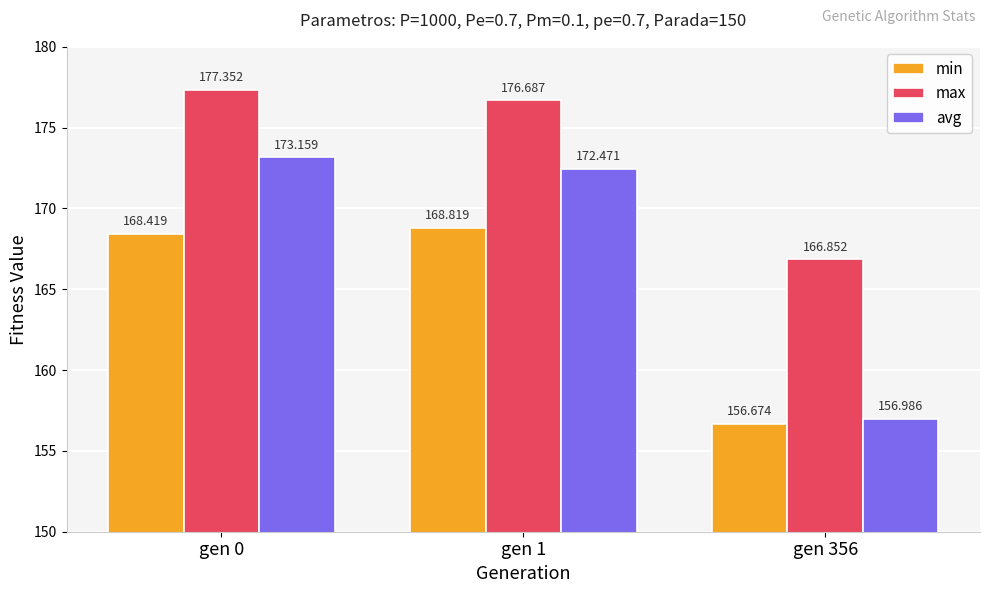

At which label is avg closest to 165?

gen 1